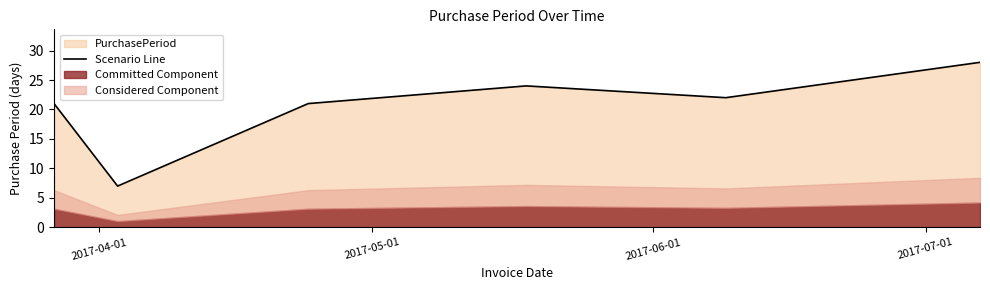

What is the difference between the second highest and minimum values?

17